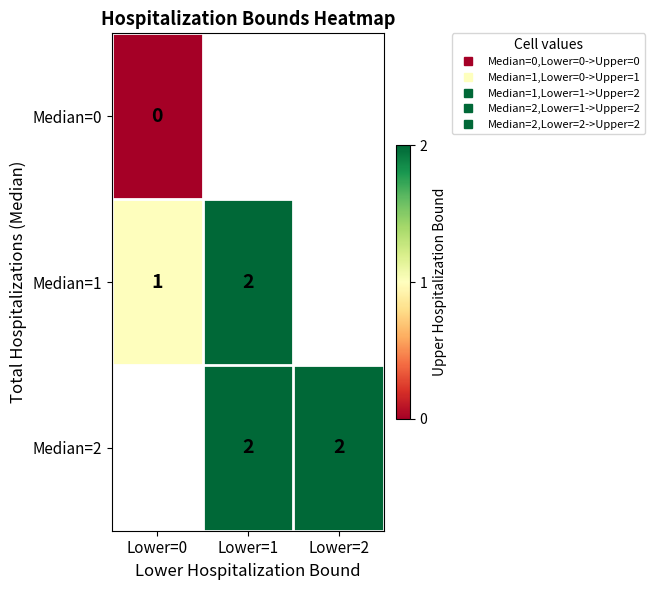

At which category does the chart reach its minimum across all series?

Lower=0